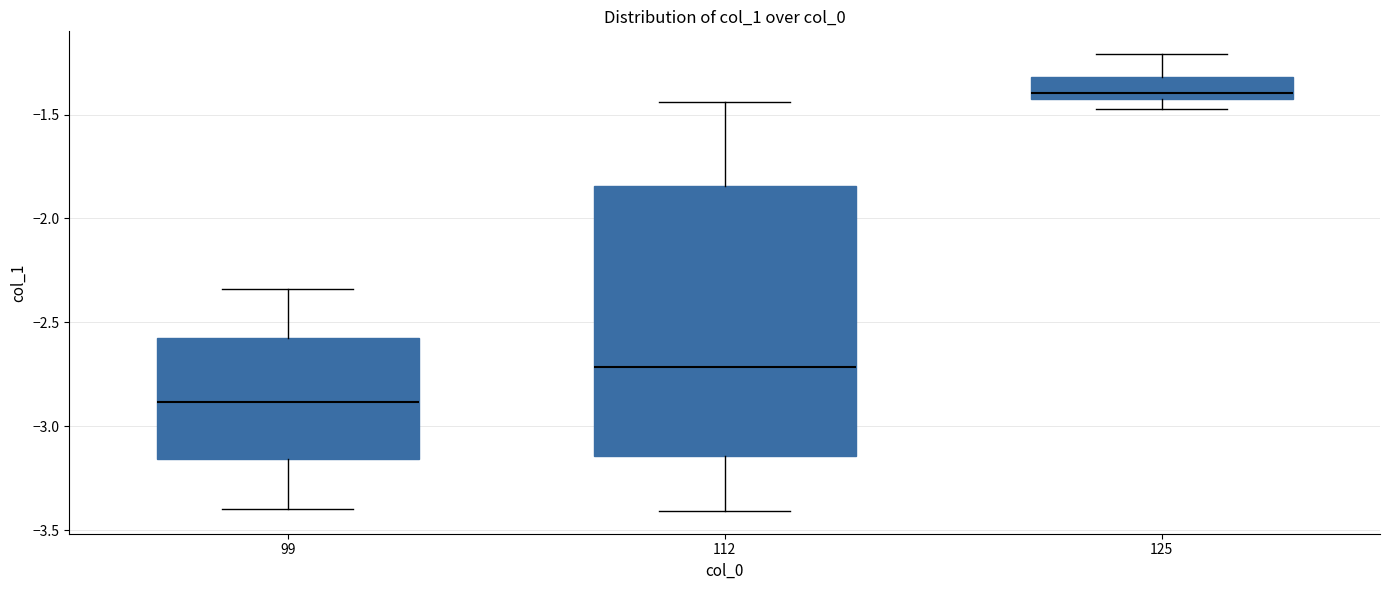

Comparing the boxes themselves (not the whiskers), which one is the tallest?

112